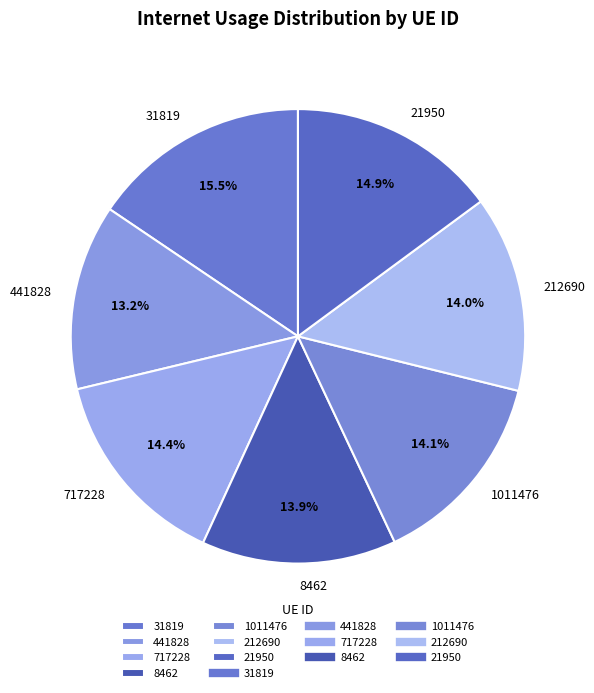

What percentage is the 212690 slice, to the nearest percent?

14%